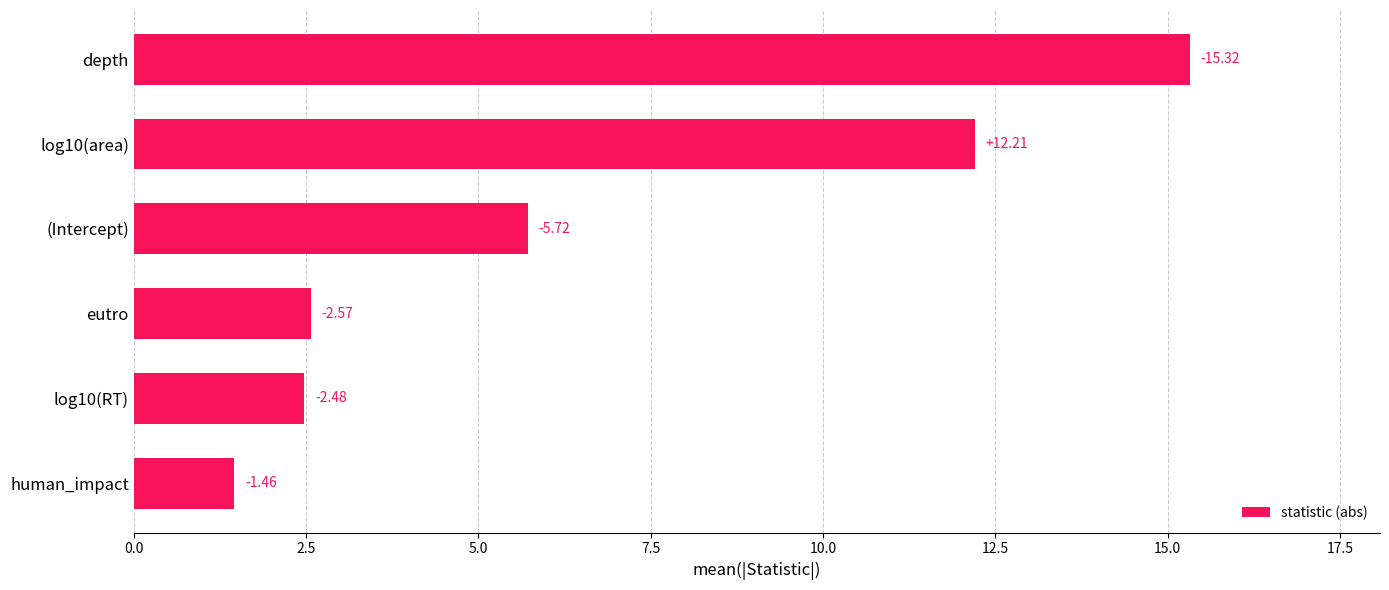

Are the bars horizontal?

Yes